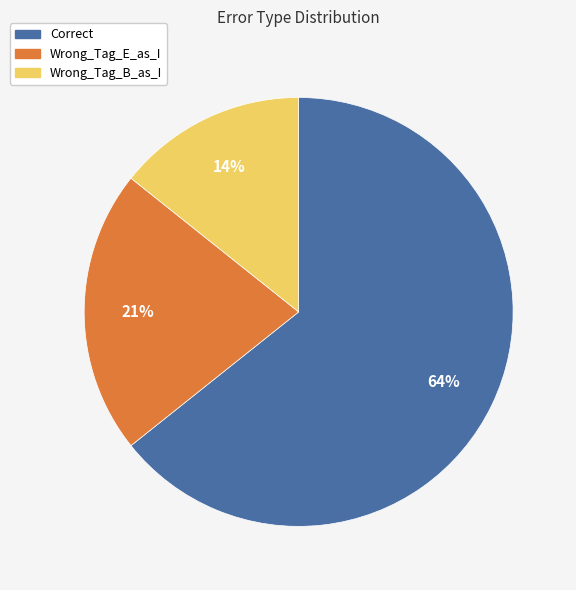

Which slice represents more than half of the pie?

Correct